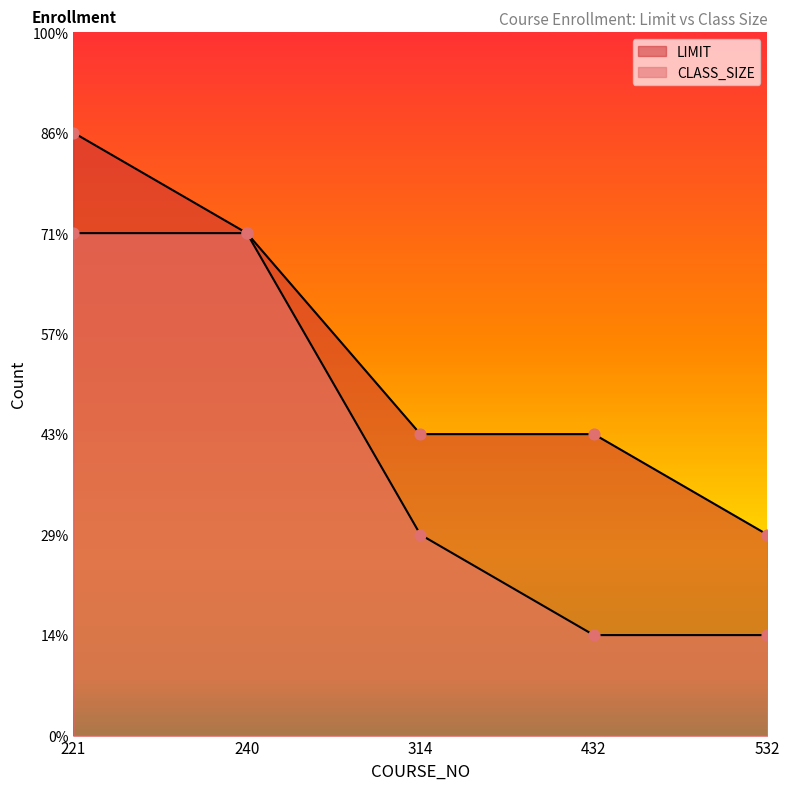

What are all the series names shown in the legend?

LIMIT, CLASS_SIZE